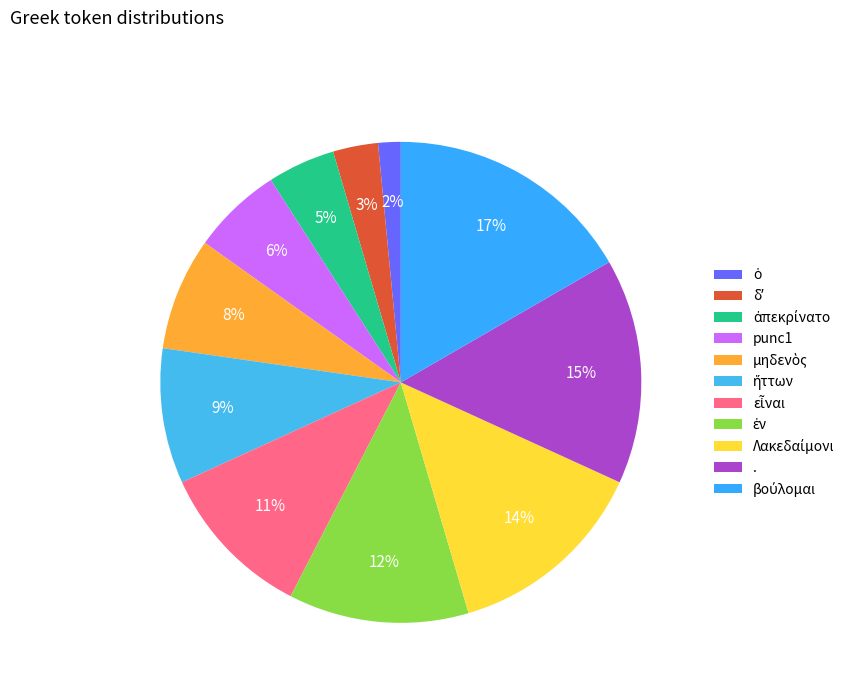

Count the number of slices in the pie.

11